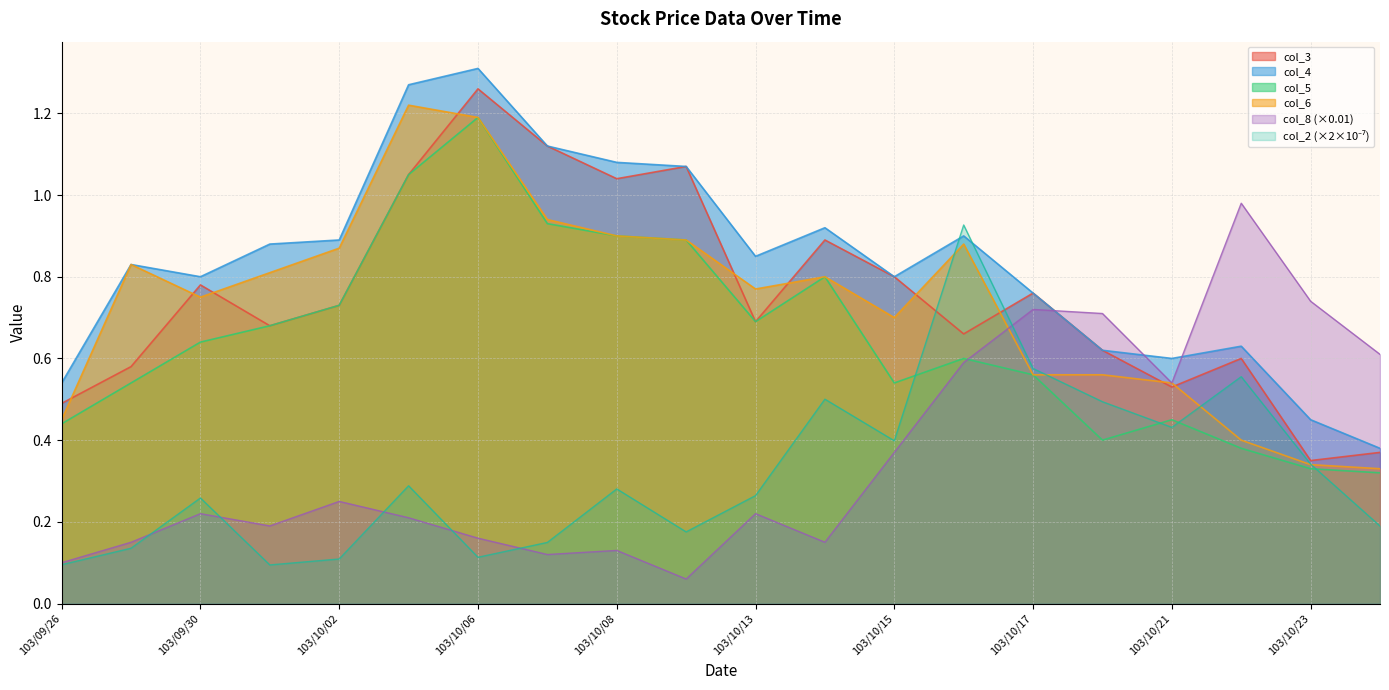

What is the label of the 5th point from the right?

103/10/20